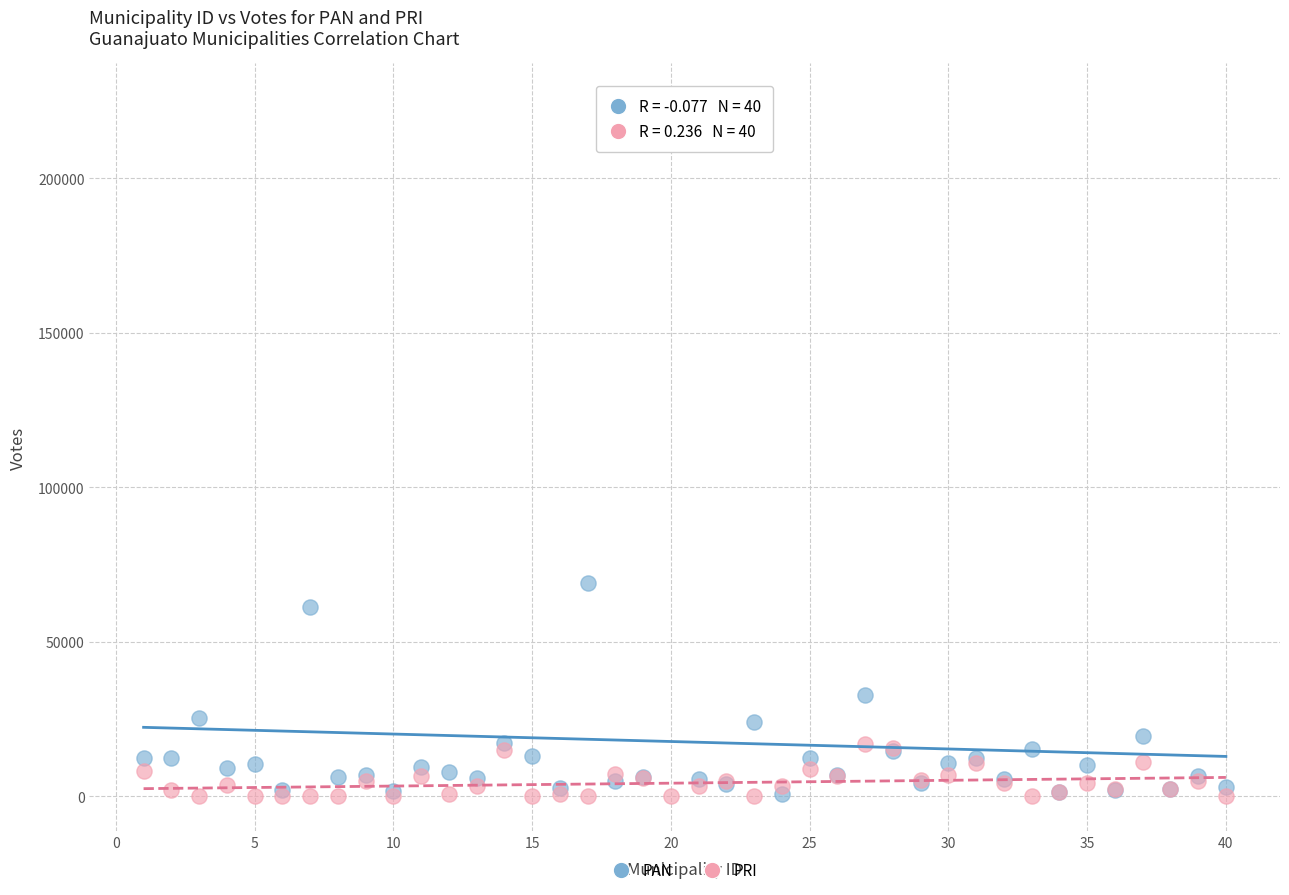

In the PAN series, what Y value is closest to 113378?

68888